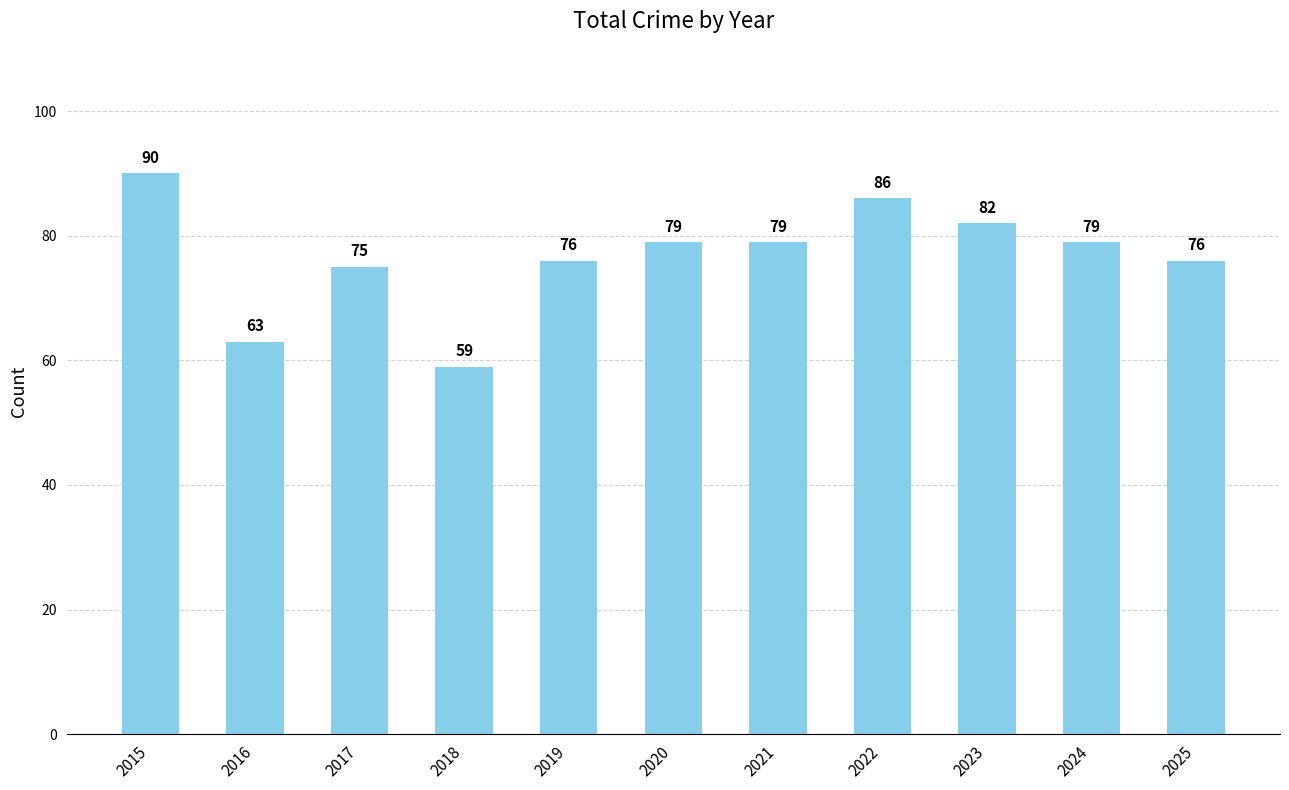

Which category has the highest value across all series?

2015